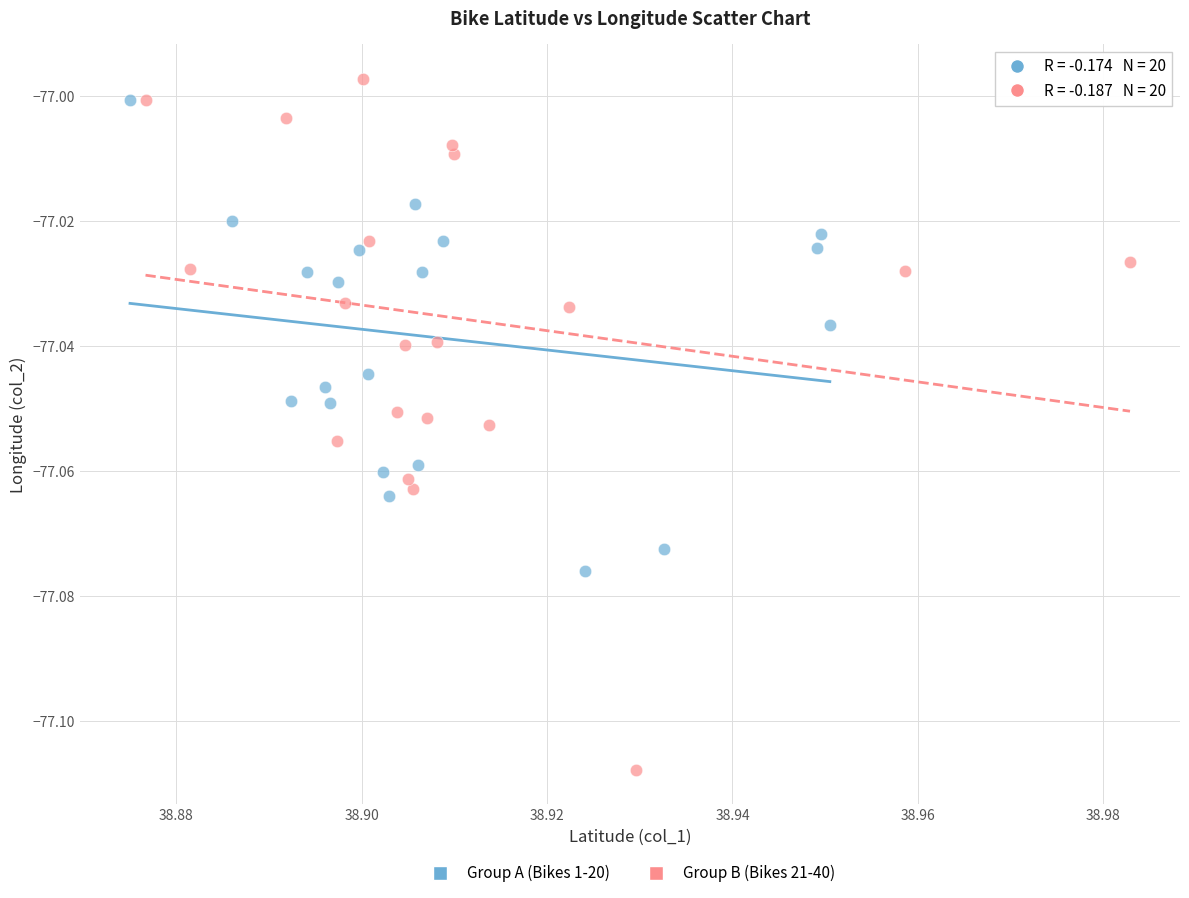

Which series contains the lowest Y value?

Group B (Bikes 21-40)